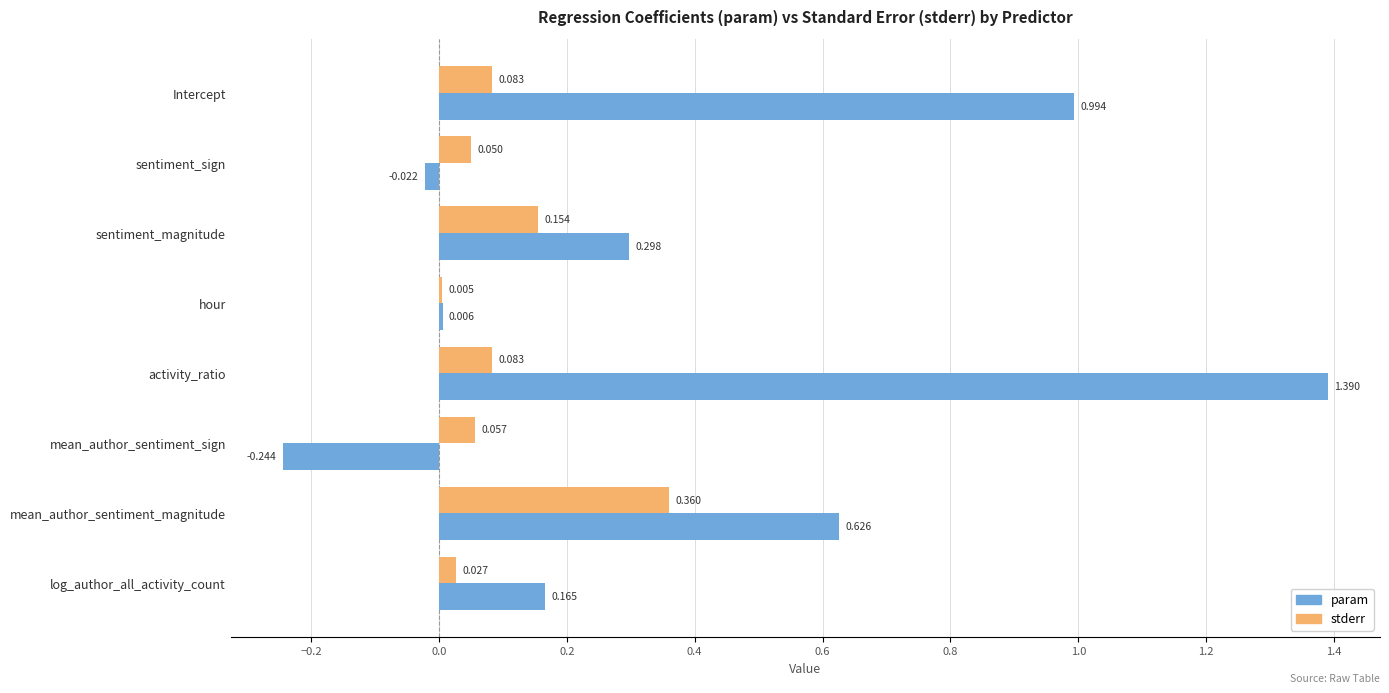

Where is stderr nearest to the value 0?

hour